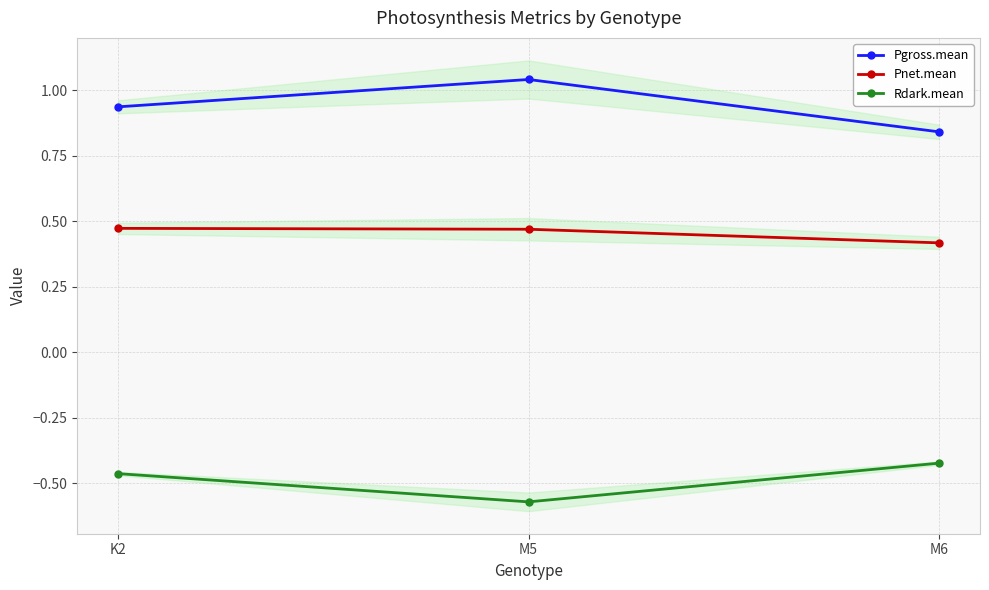

Which has a higher value, M5 or K2?

M5